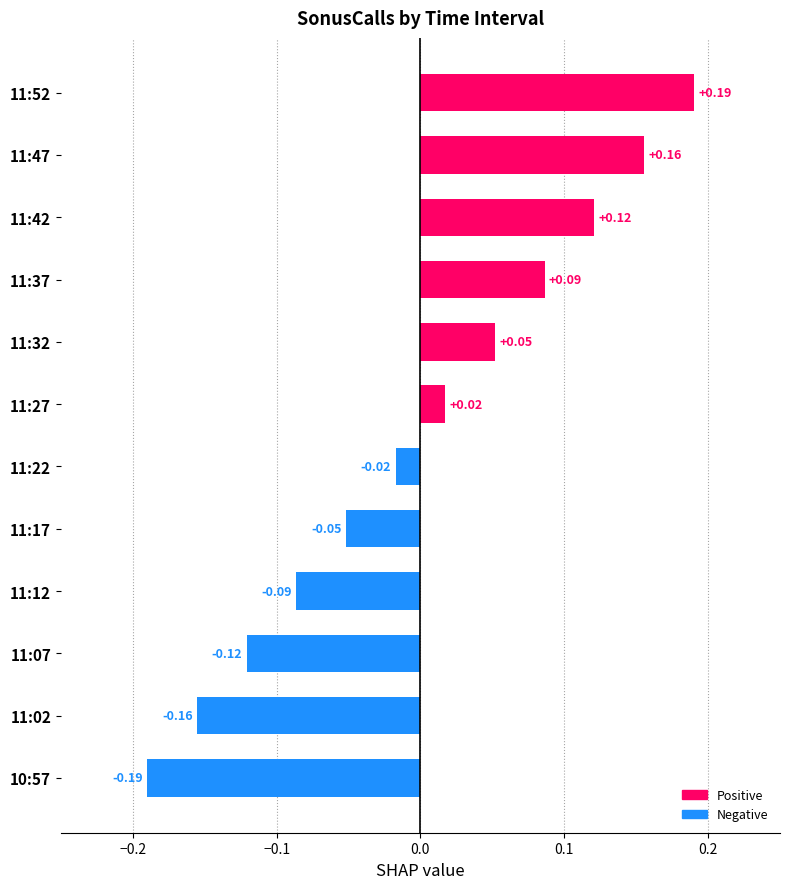

List the labels in order of value, smallest first.

10:57, 11:02, 11:07, 11:12, 11:17, 11:22, 11:27, 11:32, 11:37, 11:42, 11:47, 11:52